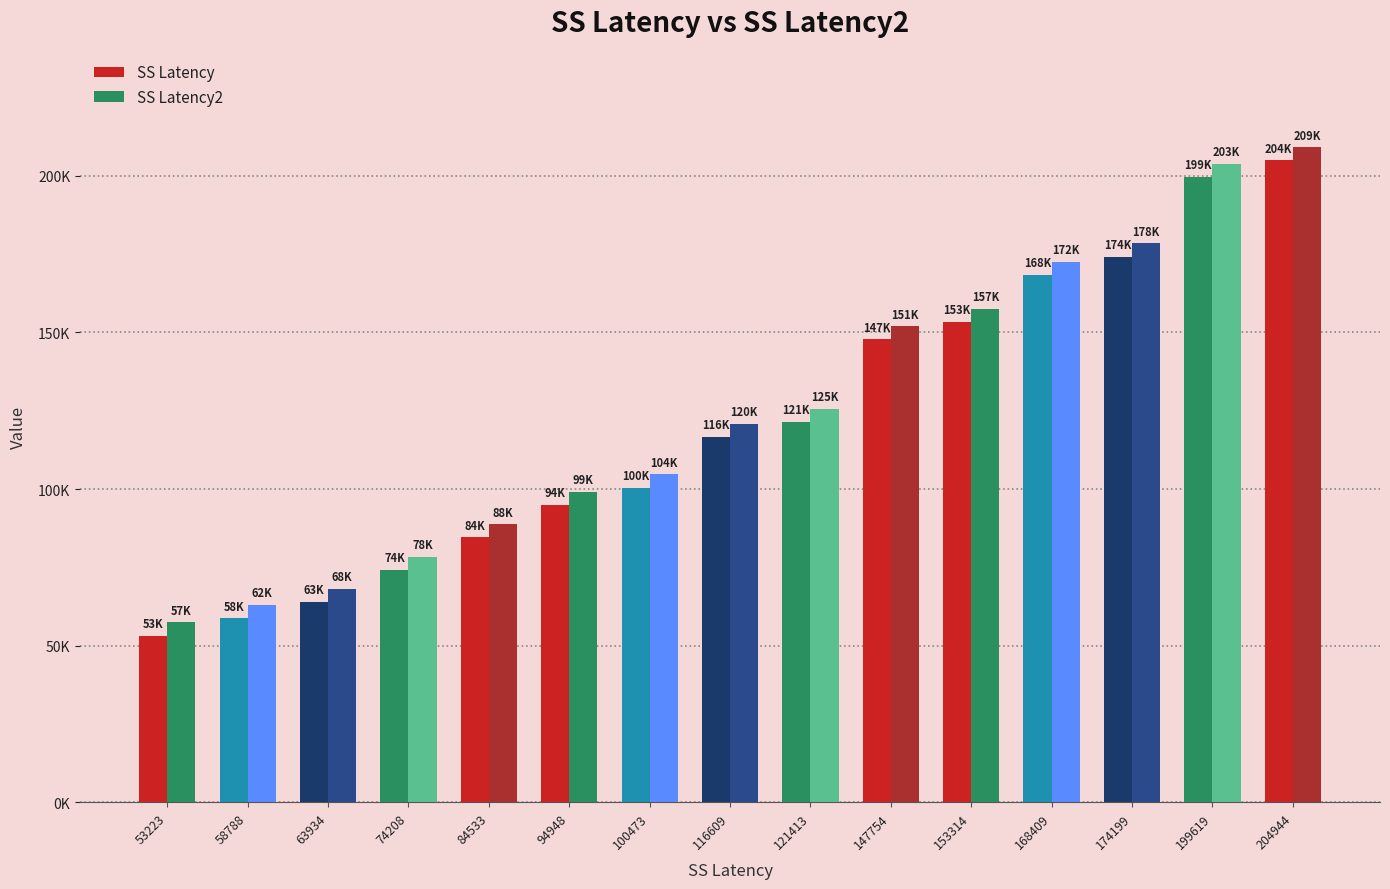

Where is SS Latency2 nearest to the value 133283?

121413